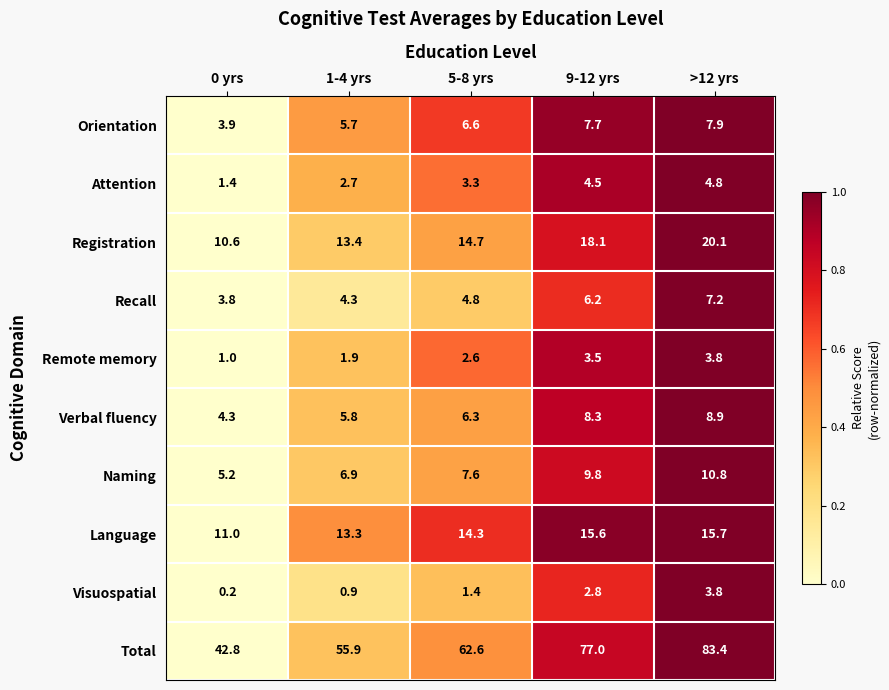

At which label does Attention reach its peak?

>12 yrs